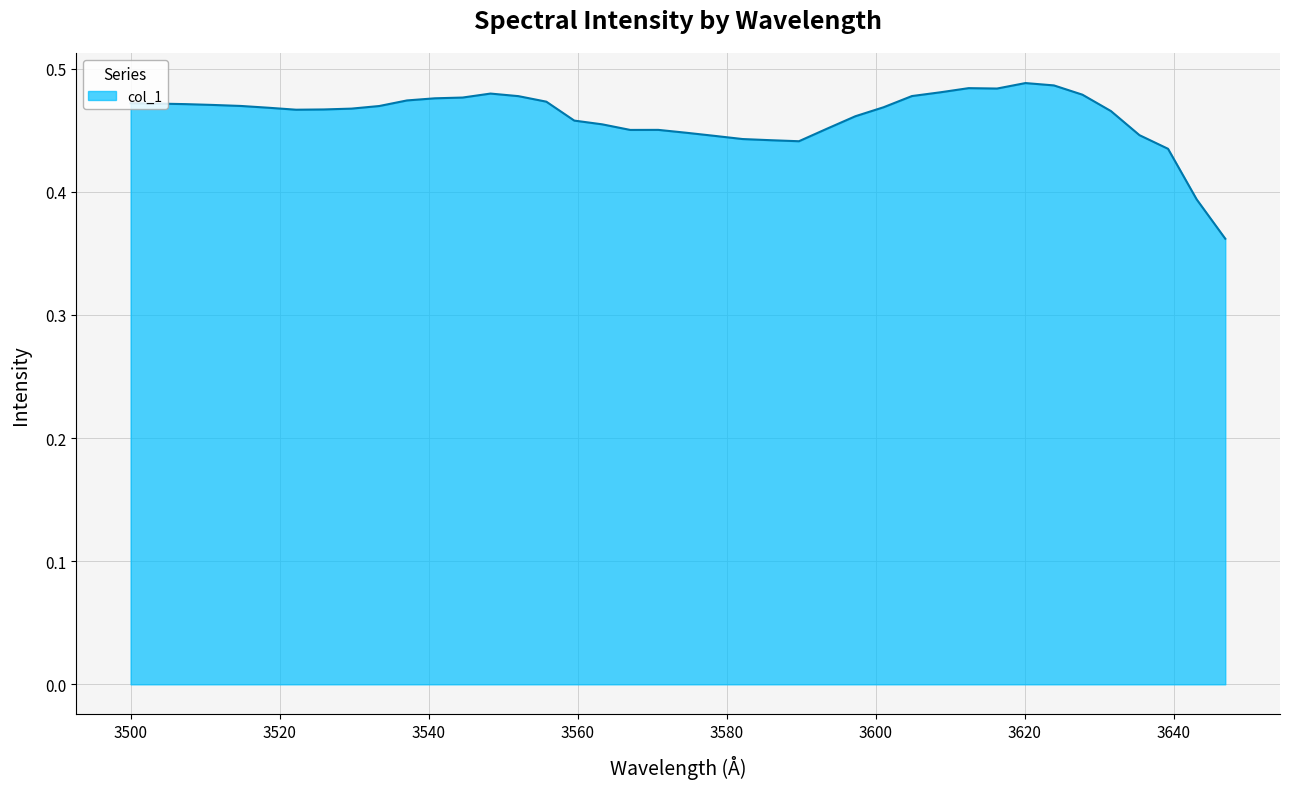

Which category has the lowest value across all series?

3646.8807128965395